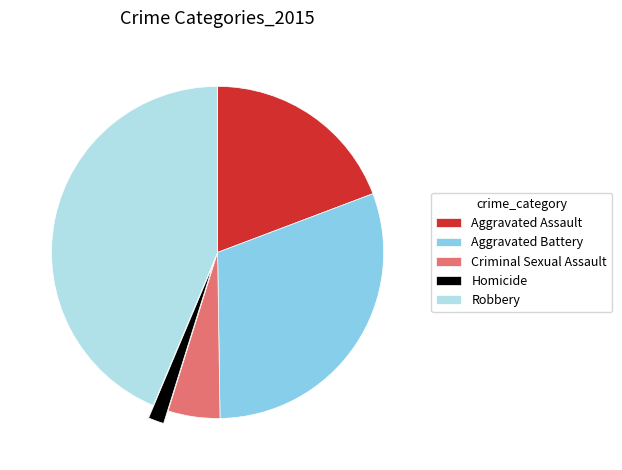

Do Aggravated Battery and Homicide together represent more than half of the pie?

No